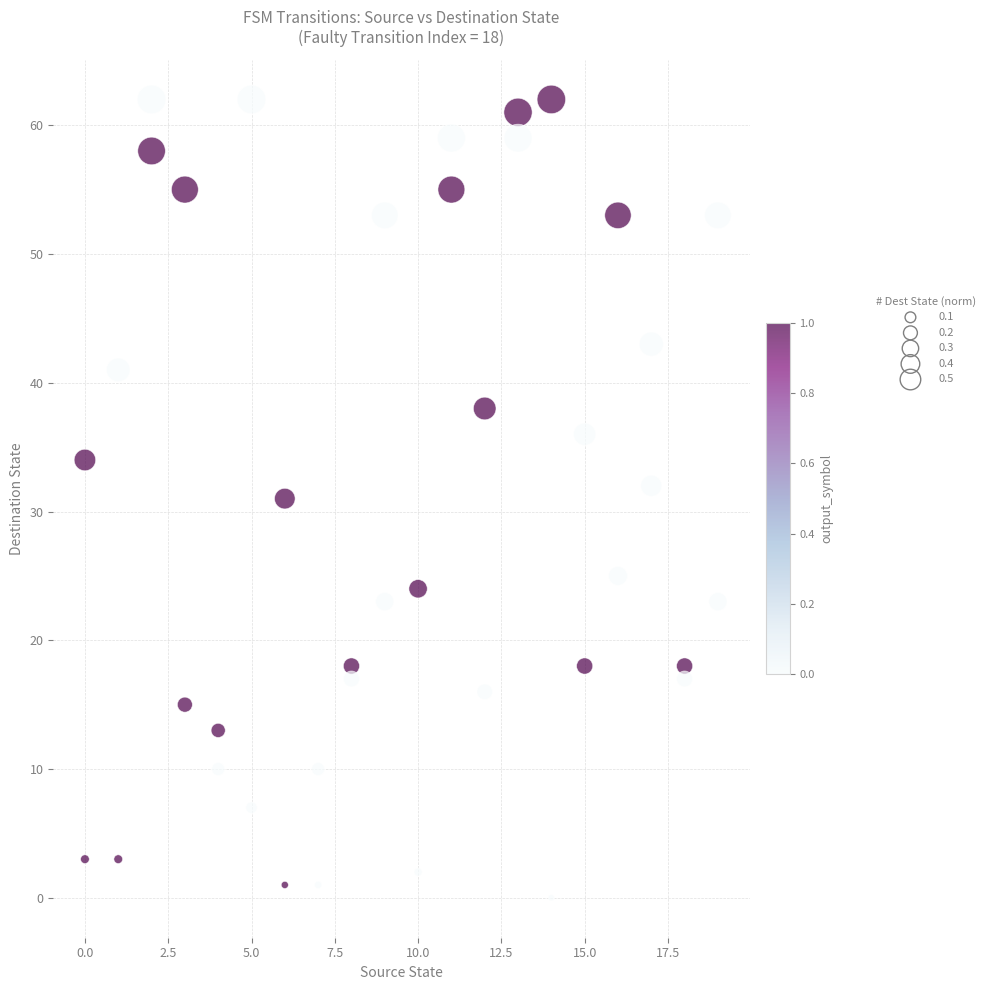

What is the range of Y values (max minus min)?

62